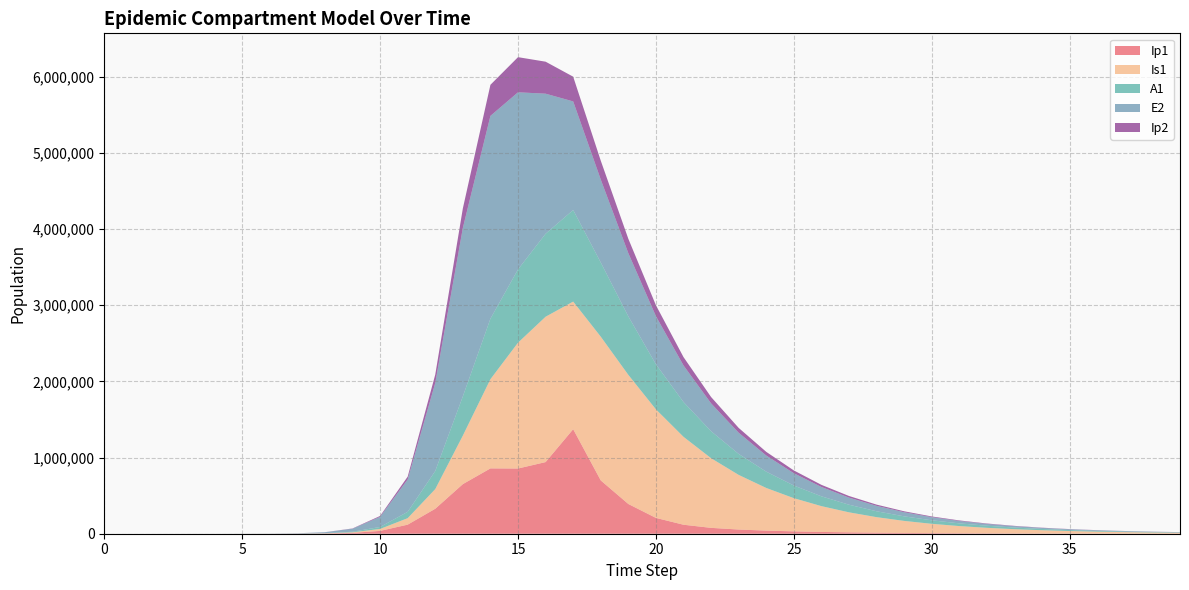

Reading right to left, what are all the values shown in this chart?

Ip1: 39=683.5	38=897.7	37=1179.0	36=1548.3	35=2033.4	34=2670.3	33=3506.4	32=4604.1	31=6044.7	30=7934.8	29=10414.0	28=13665.1	27=17929.1	26=23530.7	25=30934.6	24=40896.9	23=54943.4	22=76942.6	21=118055.9	20=207635.7	19=390339.8	18=699819.7	17=1372602.6	16=940721.3	15=856333.7	14=857891.3	13=651410.7	12=328122.1	11=119126.7	10=37207.0	9=11046.1	8=3229.3	7=939.8	6=273.1	5=79.4	4=23.0	3=6.7	2=1.9	1=0.5	0=0.0
Is1: 39=11679.6	38=15199.6	37=19769.3	36=25697.7	35=33382.6	34=43336.1	33=56216.2	32=72867.5	31=94371.8	30=122112.8	29=157856.9	28=203854.5	27=262965.9	26=338811.7	25=435940.5	24=559958.9	23=717421.9	22=914795.7	21=1154539.8	20=1425686.0	19=1695558.6	18=1887925.6	17=1676076.8	16=1908943.1	15=1652487.3	14=1171438.0	13=637242.4	12=258167.5	11=85052.0	10=25712.1	9=7558.4	8=2203.3	7=640.7	6=186.3	5=54.2	4=15.9	3=4.8	2=1.7	1=0.9	0=1.0
A1: 39=4388.4	38=5714.6	37=7437.8	36=9675.3	35=12578.6	34=16342.9	33=21219.4	32=27531.1	31=35692.7	30=46235.6	29=59839.7	28=77373.6	27=99944.9	26=128964.9	25=166231.6	24=214044.0	23=275378.0	22=354231.3	21=456477.8	20=591472.2	19=767859.9	18=974121.7	17=1202358.8	16=1089697.1	15=962168.8	14=794772.5	13=515338.4	12=237630.3	11=83241.0	10=25700.9	9=7603.9	8=2220.7	7=646.1	6=187.7	5=54.5	4=15.8	3=4.5	2=1.2	1=0.2	0=0.0
E2: 39=3518.4	38=4623.7	37=6076.3	36=7985.3	35=10493.9	34=13790.8	33=18123.3	32=23817.0	31=31299.4	30=41132.5	29=54054.8	28=71036.7	27=93353.5	26=122681.1	25=161221.7	24=211868.8	23=278423.9	22=365879.7	21=480788.3	20=631727.2	19=829840.4	18=1089223.1	17=1426213.9	16=1839461.7	15=2326145.6	14=2663234.9	13=2212242.1	12=1156369.5	11=425328.4	10=133450.9	9=39675.9	8=11604.1	7=3377.5	6=981.7	5=285.2	4=82.9	3=24.1	2=7.0	1=1.9	0=0.0
Ip2: 39=802.3	38=1054.3	37=1385.5	36=1820.8	35=2392.8	34=3144.6	33=4132.5	32=5430.8	31=7136.9	30=9379.1	29=12325.6	28=16197.8	27=21286.3	26=27973.2	25=36760.4	24=48306.9	23=63477.6	22=83406.6	21=109577.9	20=143926.5	19=188964.3	18=247930.5	17=324933.5	16=420257.5	15=461381.3	14=408342.5	13=256041.2	12=110529.3	11=37270.0	10=11350.8	9=3344.1	8=975.4	7=283.7	6=82.4	5=23.9	4=7.0	3=2.0	2=0.6	1=0.1	0=0.0